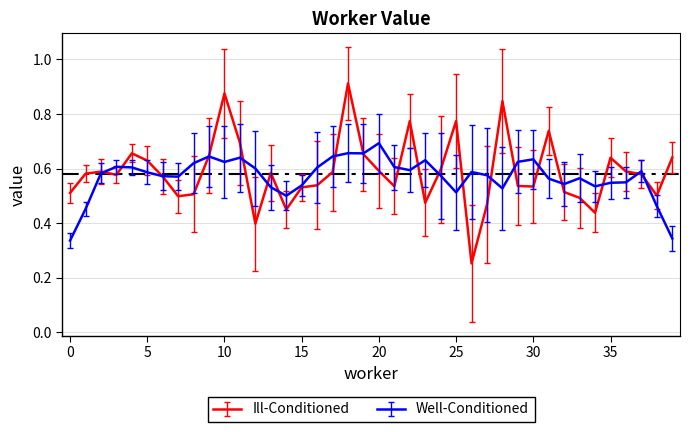

Which series has the widest spread of values?

Ill-Conditioned